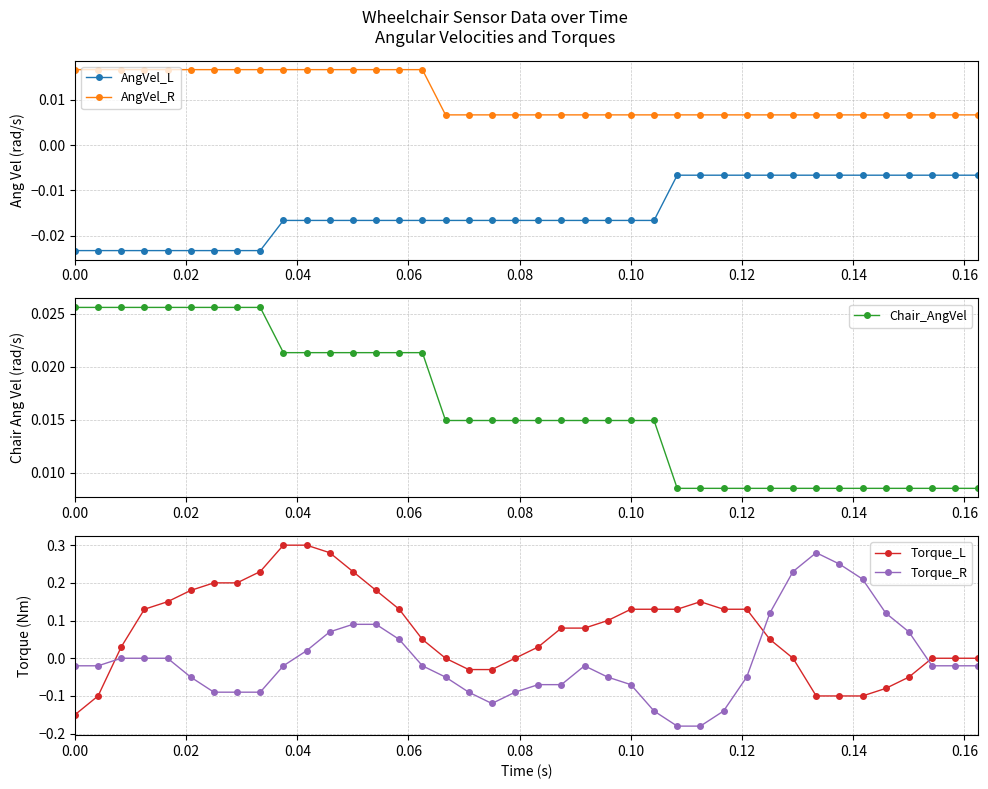

True or false: Chair_AngVel and AngVel_R cross at least once.

False